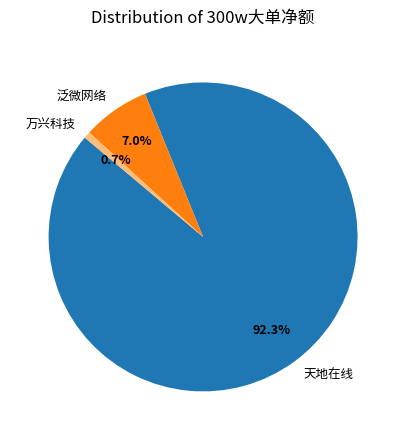

Does 天地在线 account for over 50% of the chart?

Yes